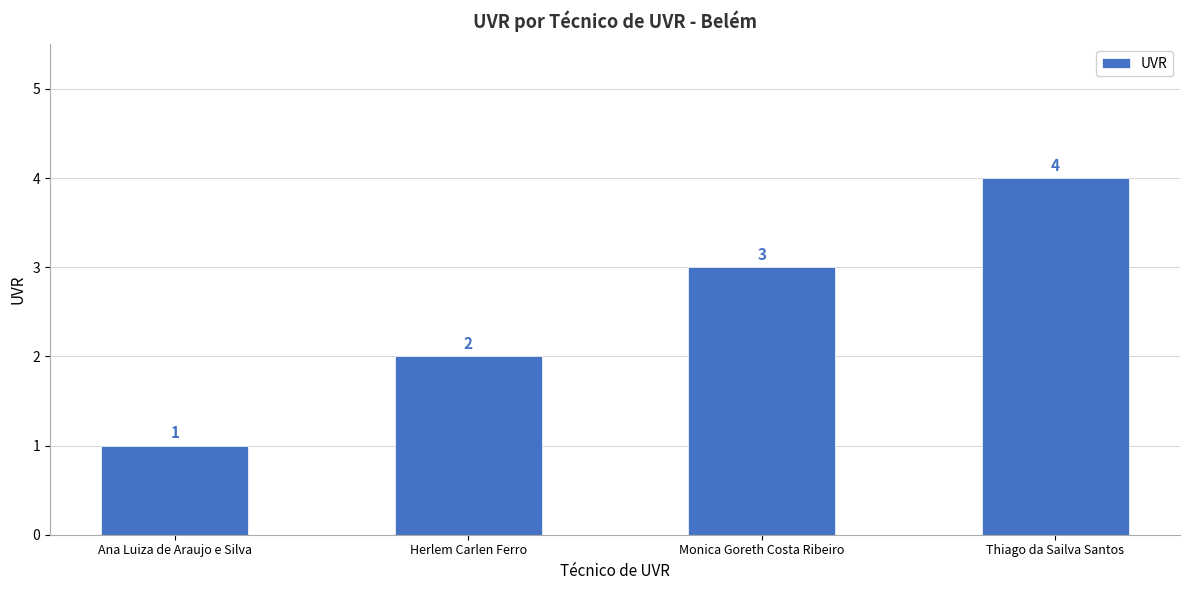

Reading left to right, transcribe all the data shown in this chart.

1	2	3	4